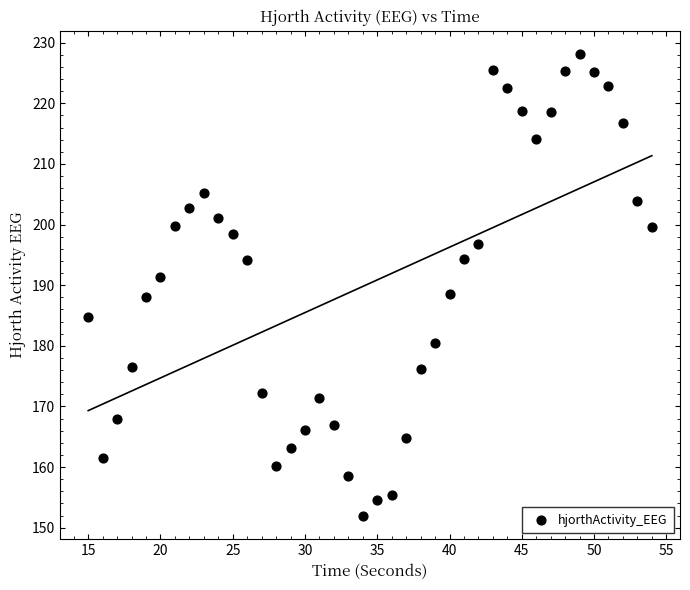

What is the range of Y values (max minus min)?

76.2